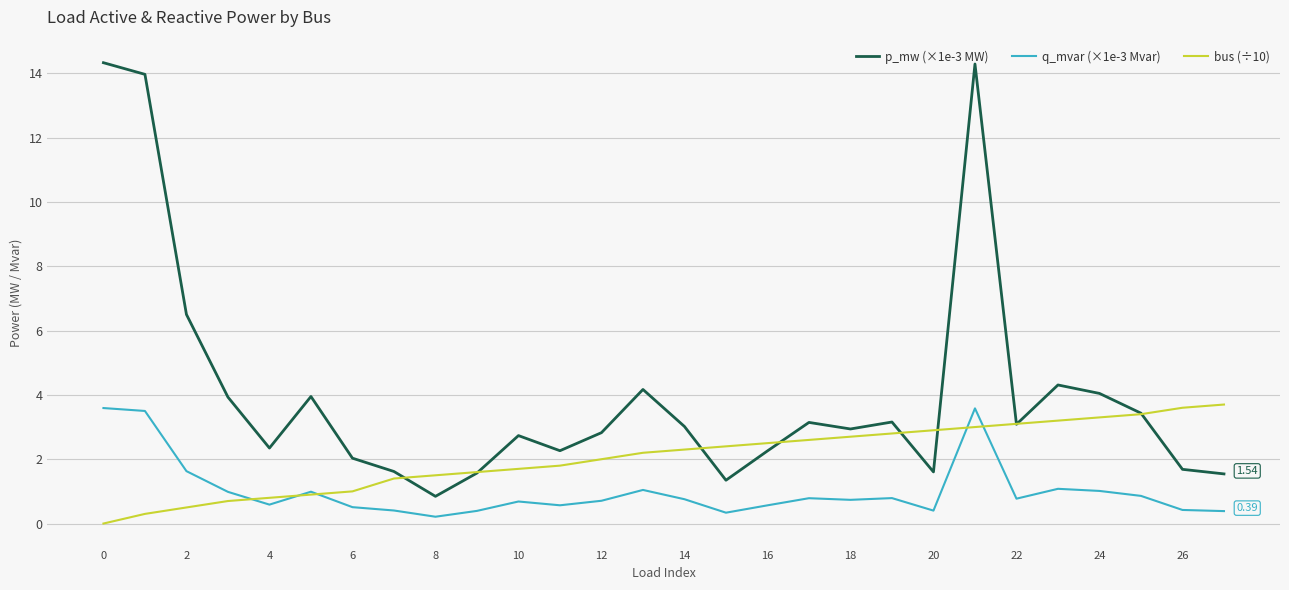

Does the chart have visible grid lines?

Yes